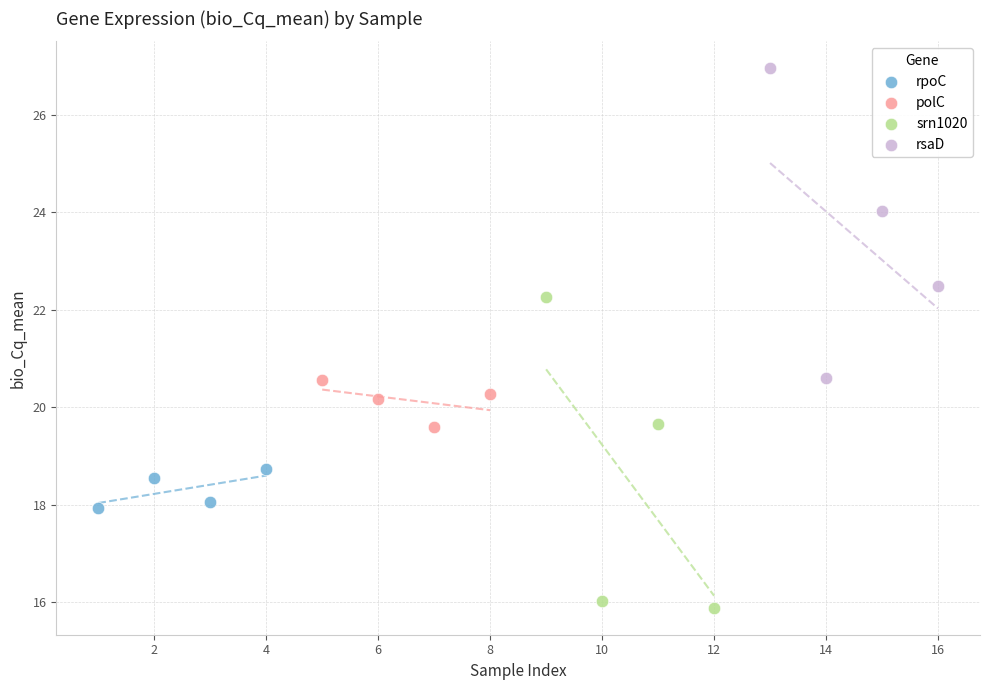

Which series reaches the maximum Y coordinate?

rsaD